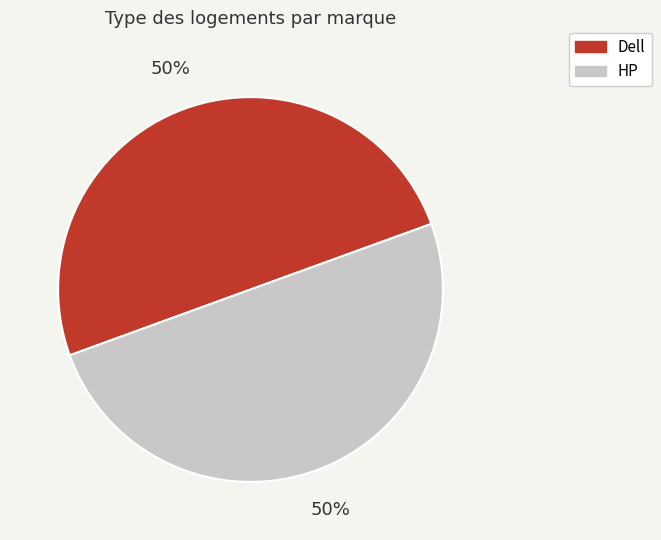

Do HP and Dell together represent more than half of the pie?

Yes